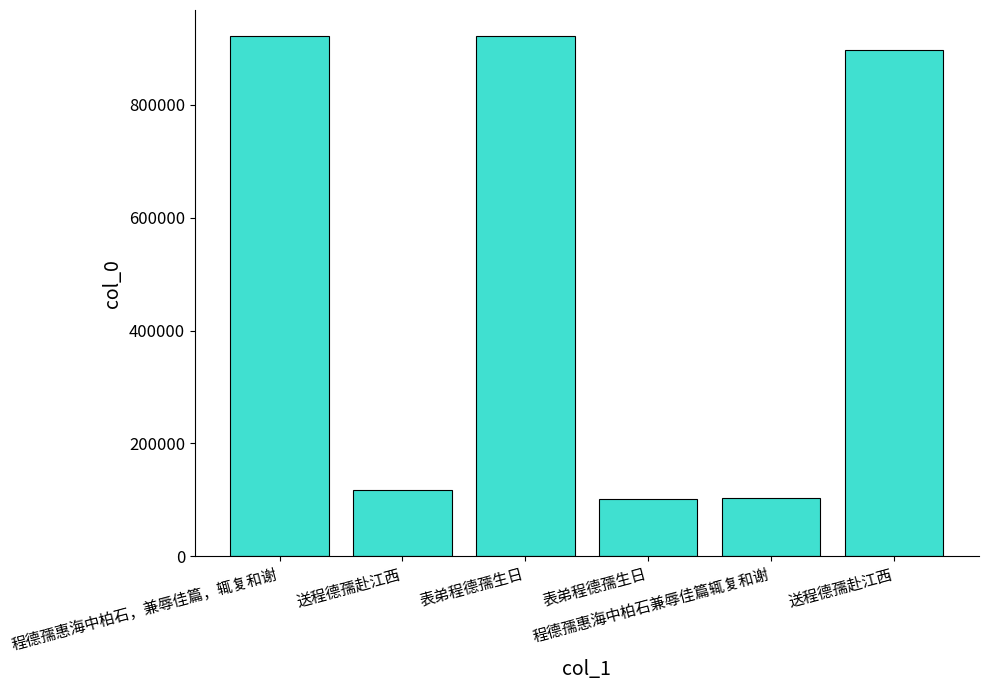

Count the number of categories in the chart.

6